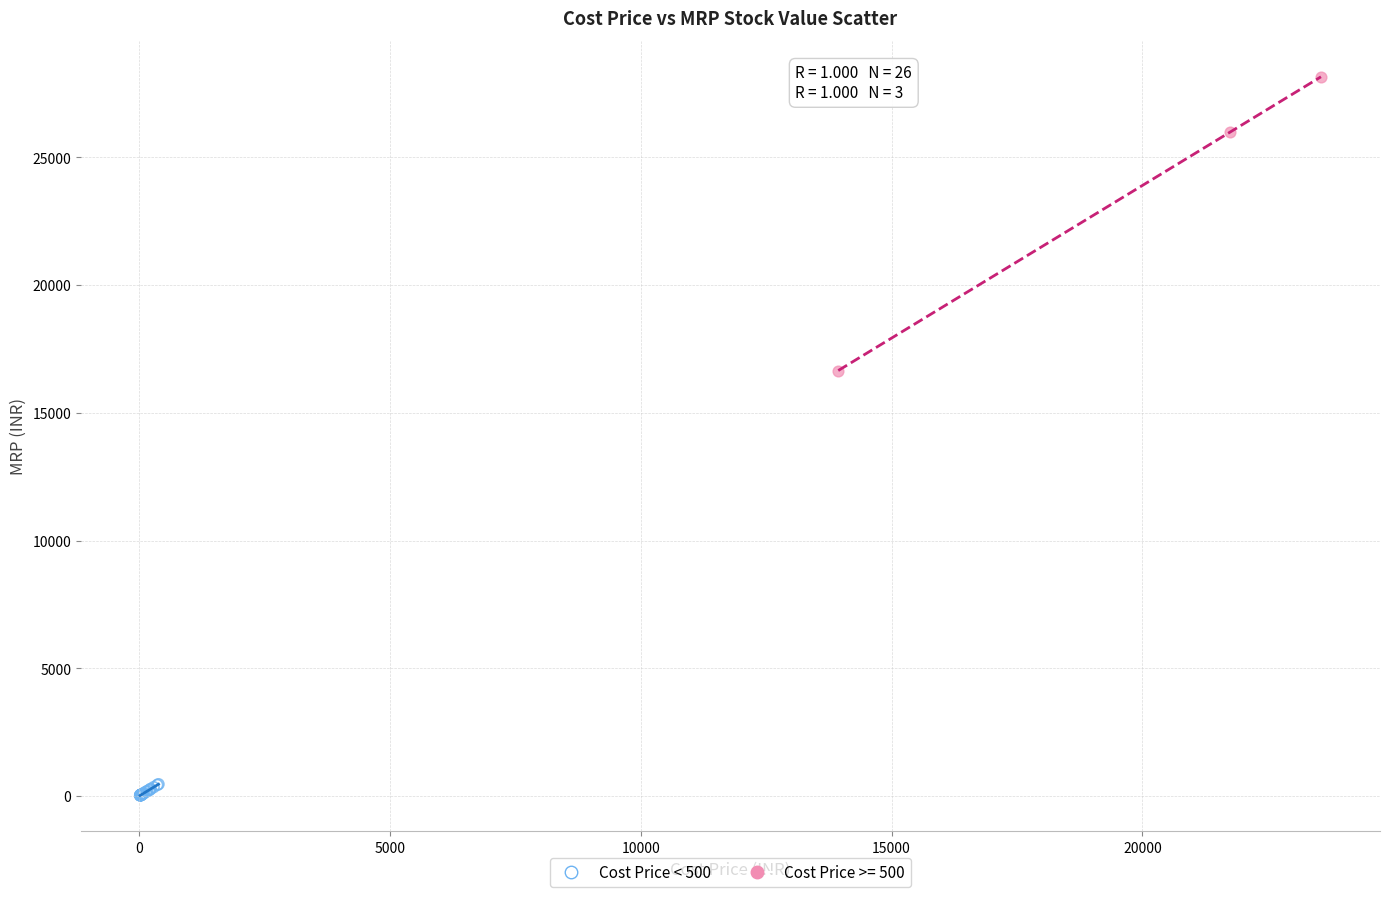

Which series reaches the minimum Y coordinate?

Cost Price < 500